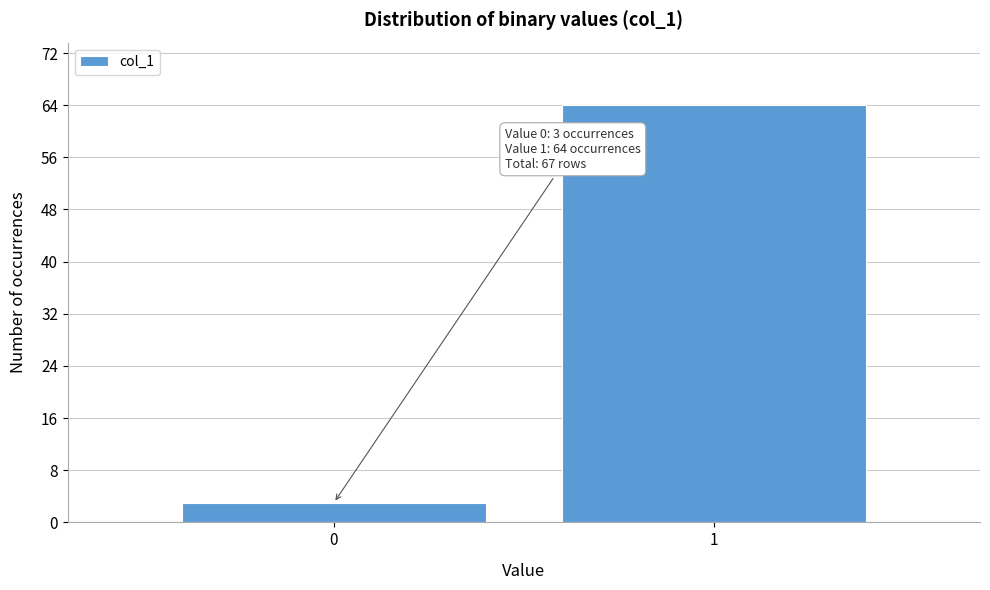

Reading left to right, extract all data points from this chart.

3	64